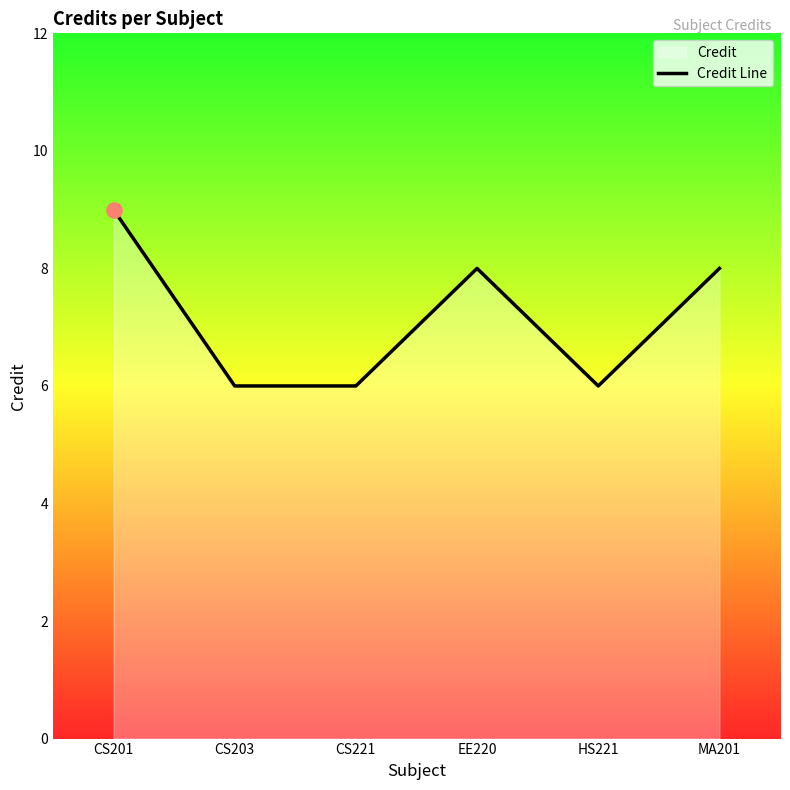

What is the ratio of the value at CS203 to the value at CS201?

0.7